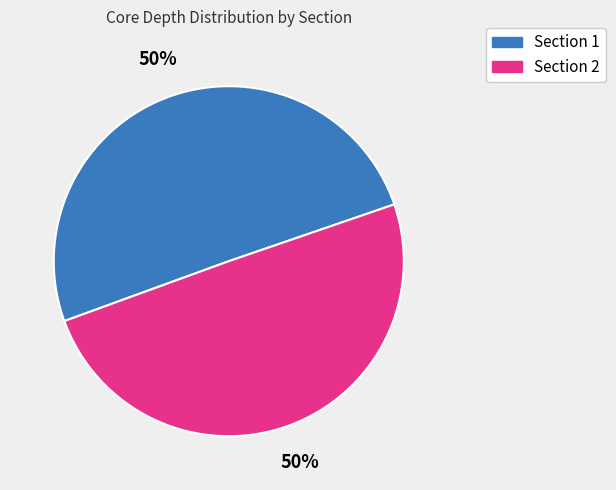

The Section 1 slice represents 50% of the pie. True or false?

True